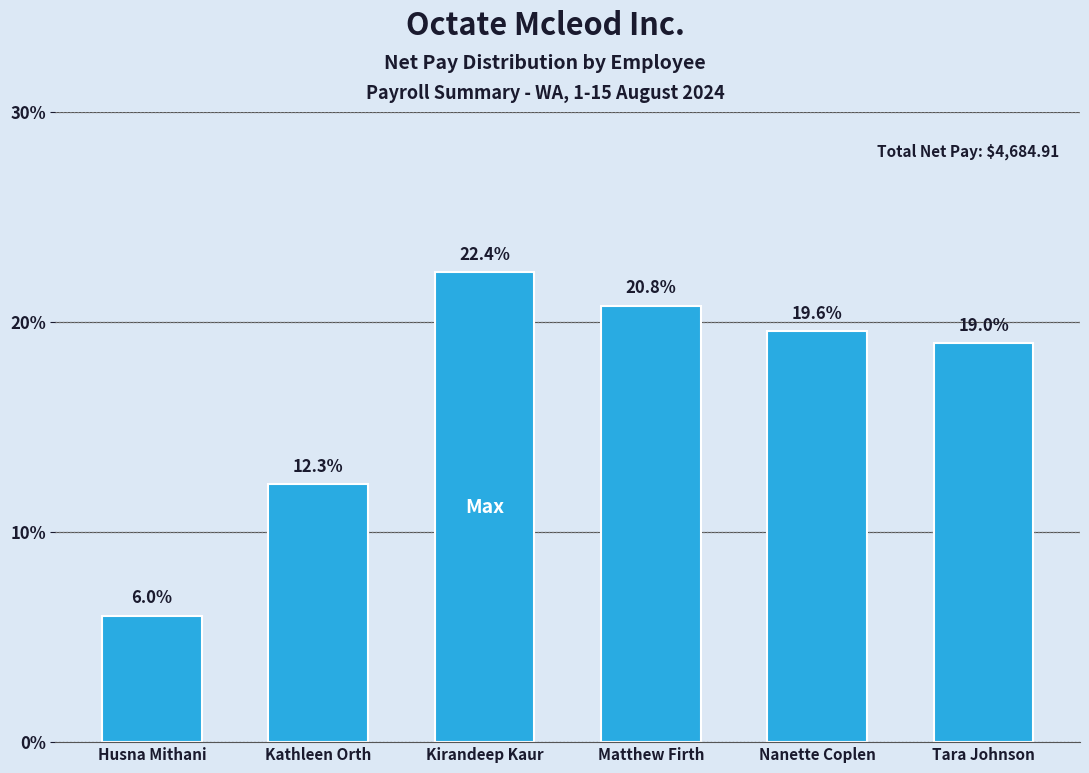

Reading left to right, extract all data points from this chart.

6.0	12.3	22.4	20.8	19.6	19.0